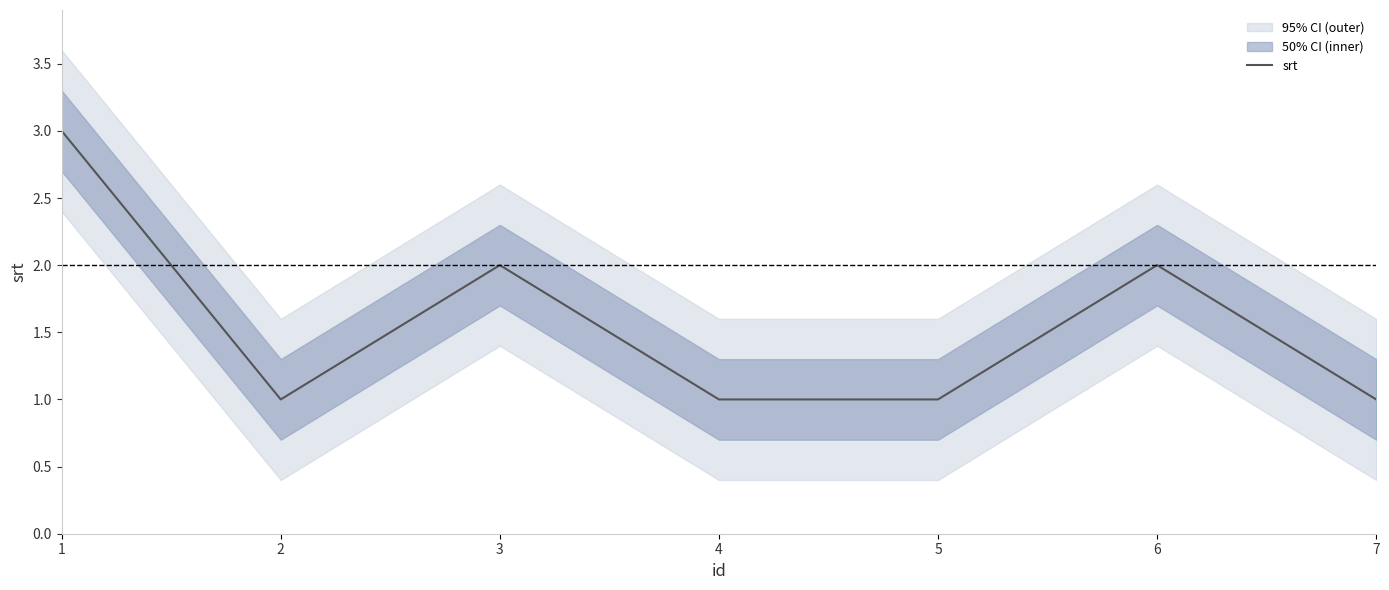

What is the difference between the second highest and second lowest values?

1